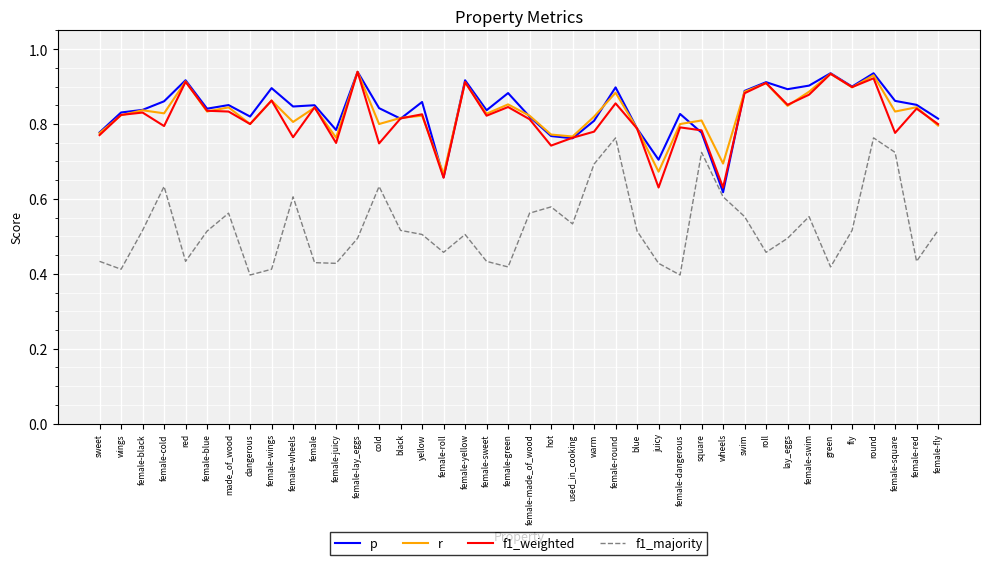

What is the total value across all series at fly?

3.2